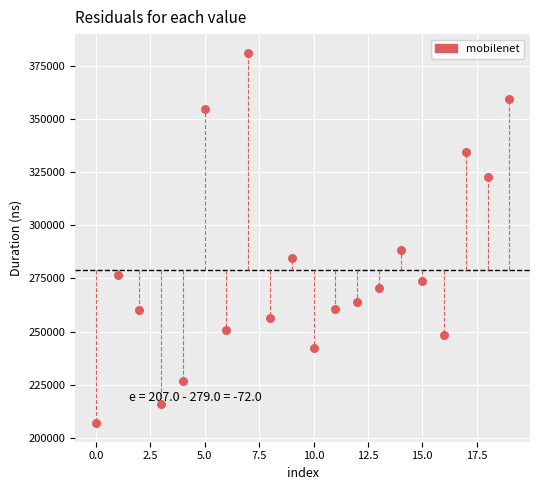

What is the range of Y values (max minus min)?

174185